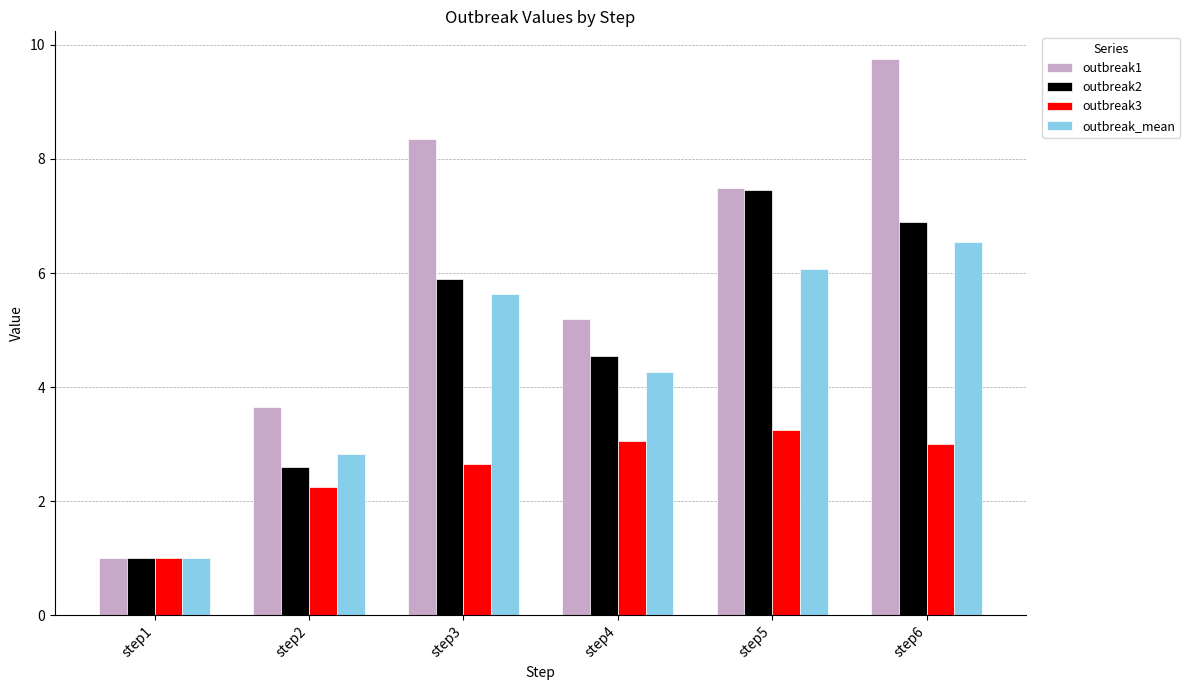

Which series has the largest total across all categories?

outbreak1